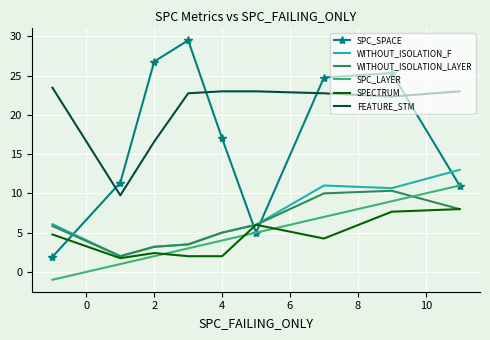

Which series has the largest total across all categories?

FEATURE_STM